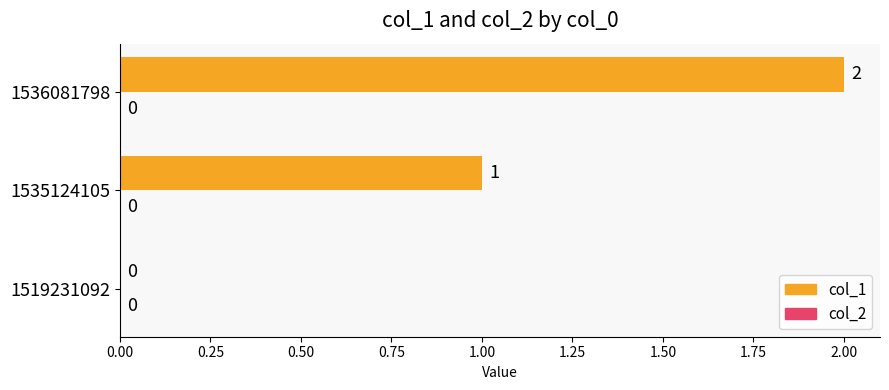

At which category does the chart reach its peak across all series?

1536081798